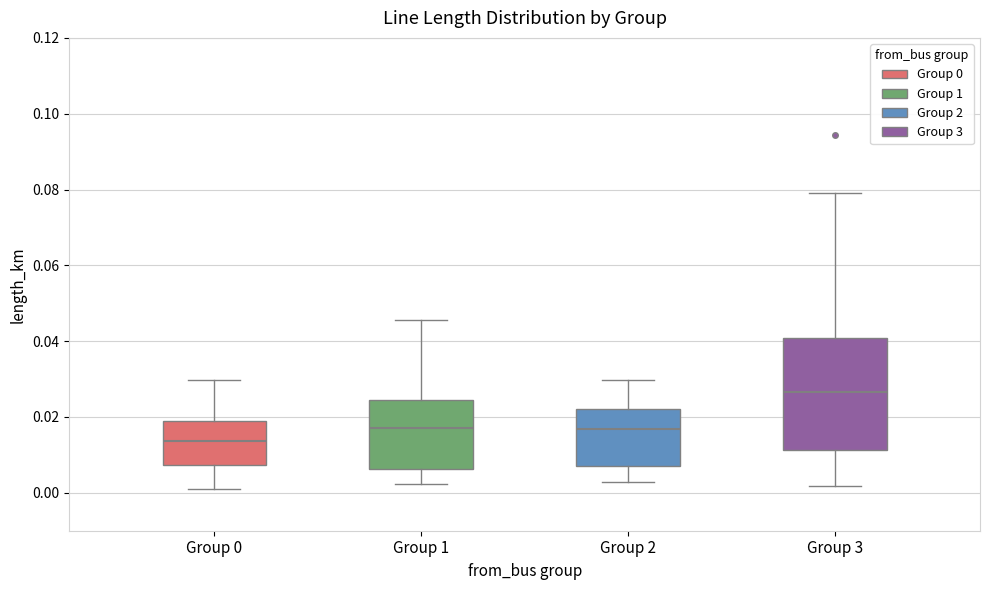

Which box has the lowest median line?

Group 0